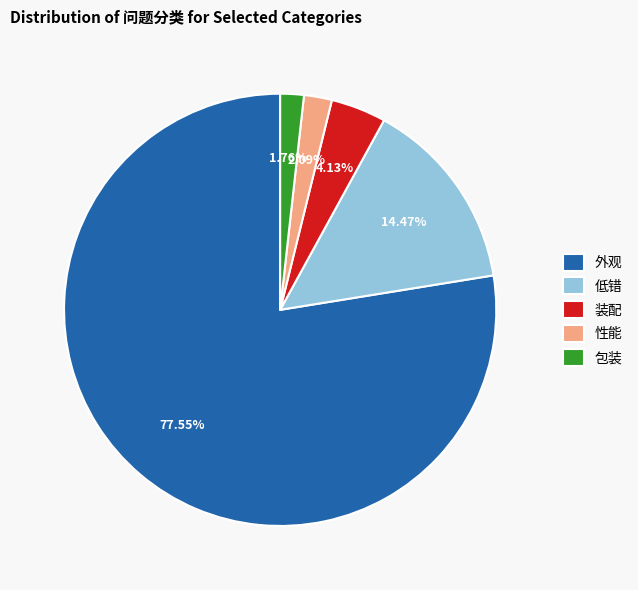

Between 外观 and 包装, which is larger?

外观